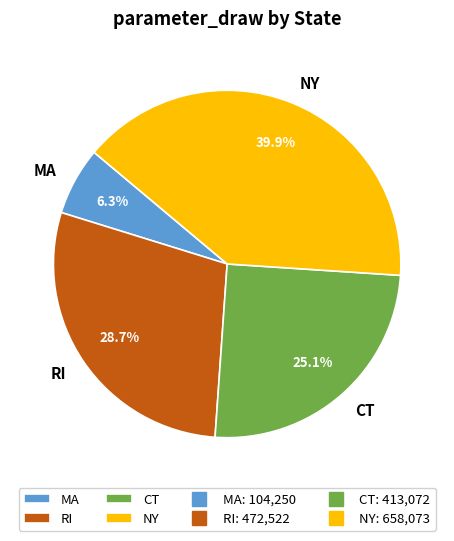

What percentage is the RI slice, to the nearest percent?

29%